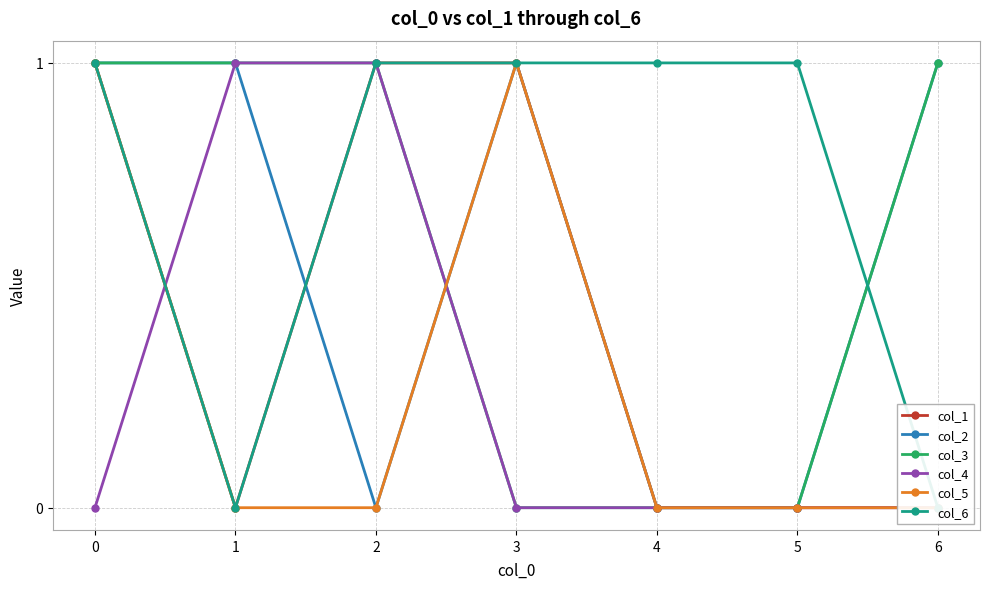

Which has a higher value, 3 or 4?

3